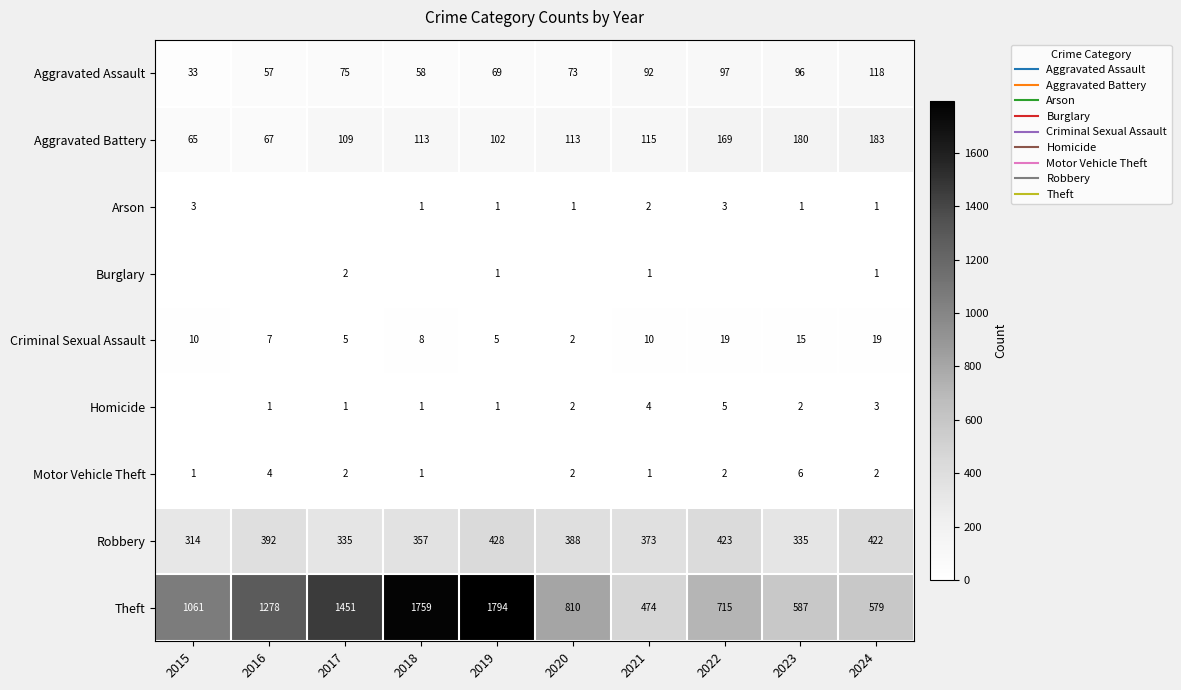

At which category is the sum across all series the highest?

2019